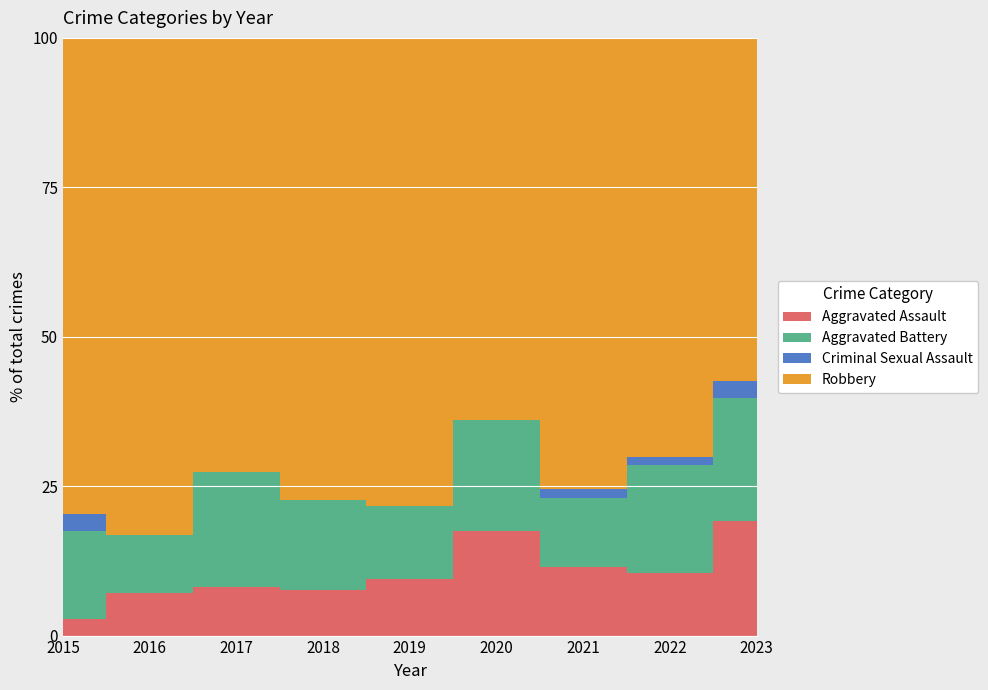

List the series in order of their peak value, lowest first.

Criminal Sexual Assault, Aggravated Assault, Aggravated Battery, Robbery